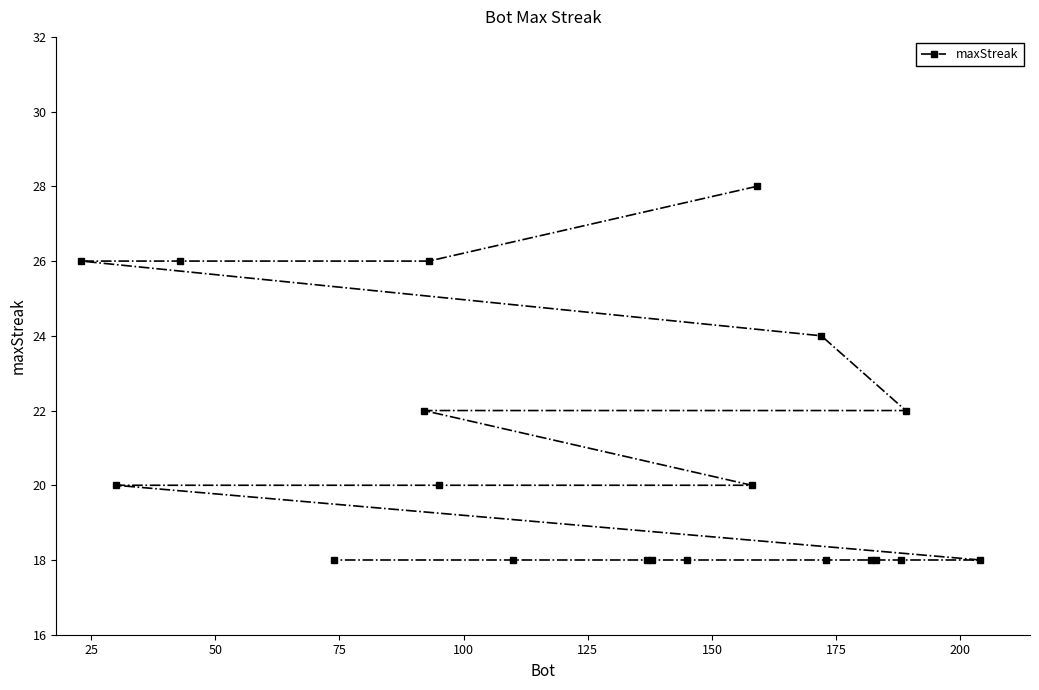

What is the value of the 2nd point from the left?

20